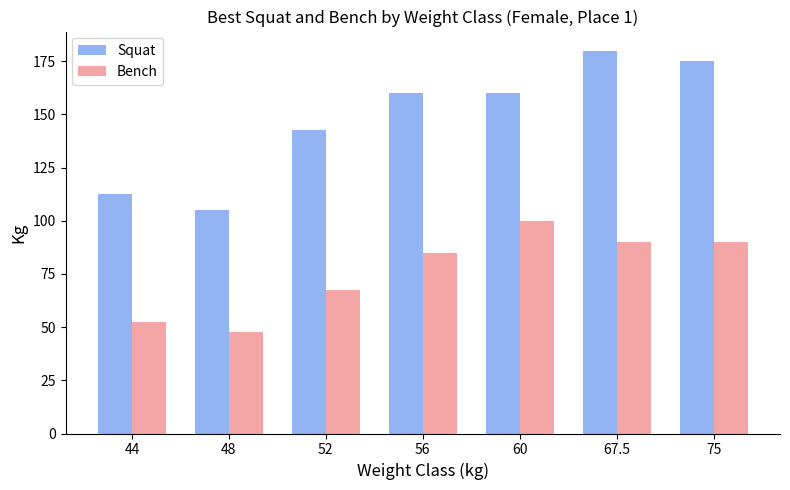

Reading left to right, what are all the values shown in this chart?

Squat: 44=112.5	48=105.0	52=142.5	56=160.0	60=160.0	67.5=180.0	75=175.0
Bench: 44=52.5	48=47.5	52=67.5	56=85.0	60=100.0	67.5=90.0	75=90.0